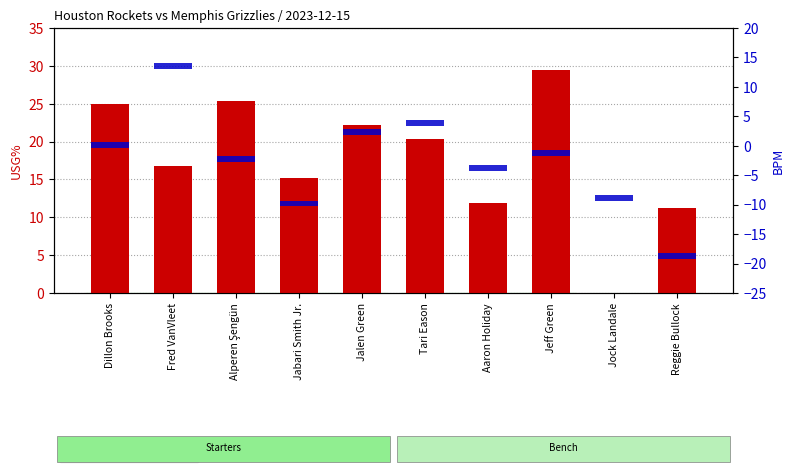

At how many categories does at least one series exceed 1?

9